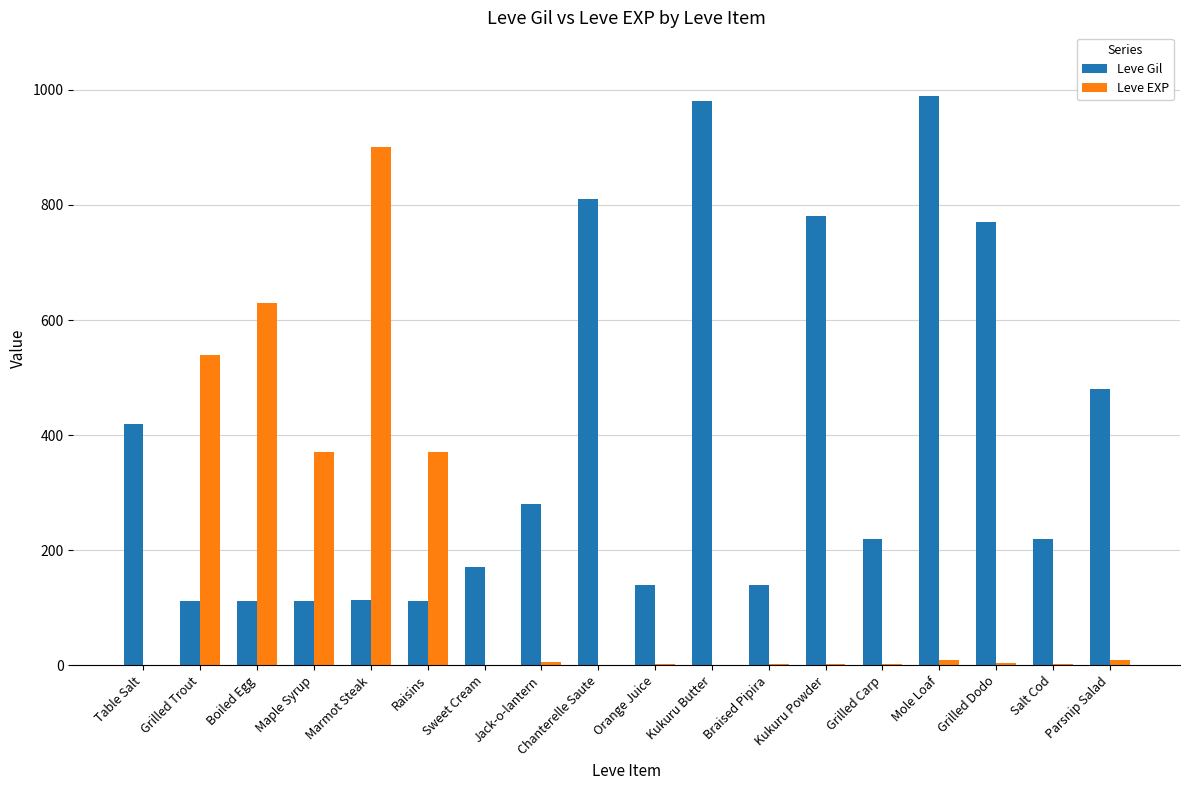

How many categories are shown in the chart?

18